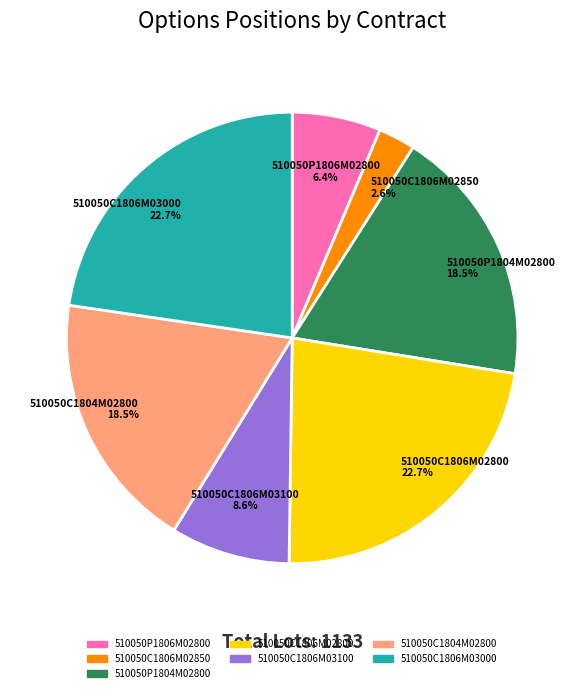

How many segments does this pie chart have?

7